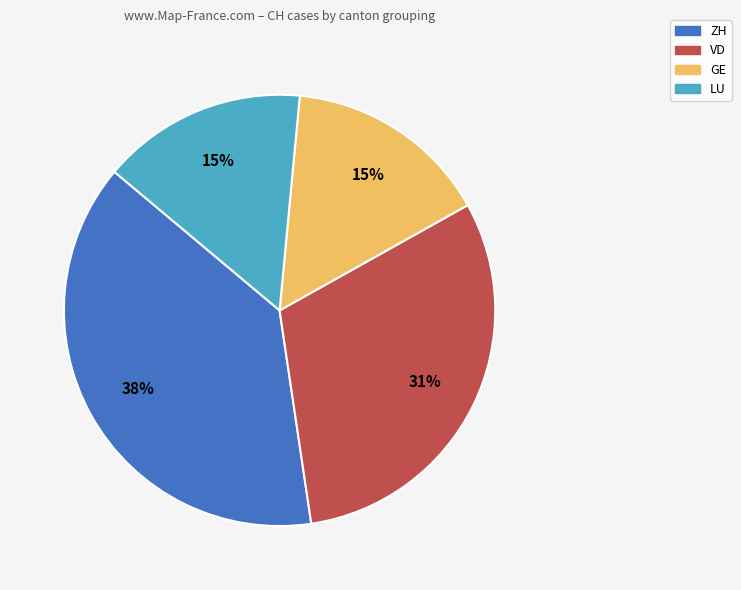

Is there any slice that represents more than half of the pie?

No